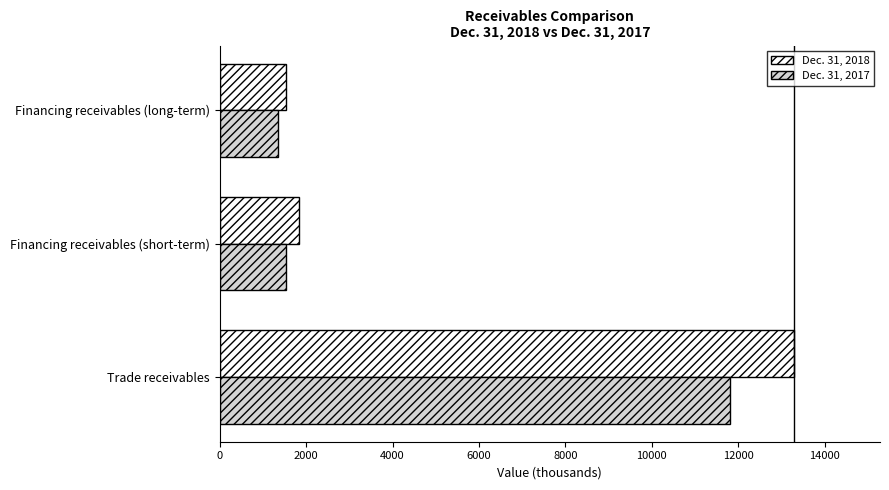

Which series has the largest total across all categories?

Dec. 31, 2018